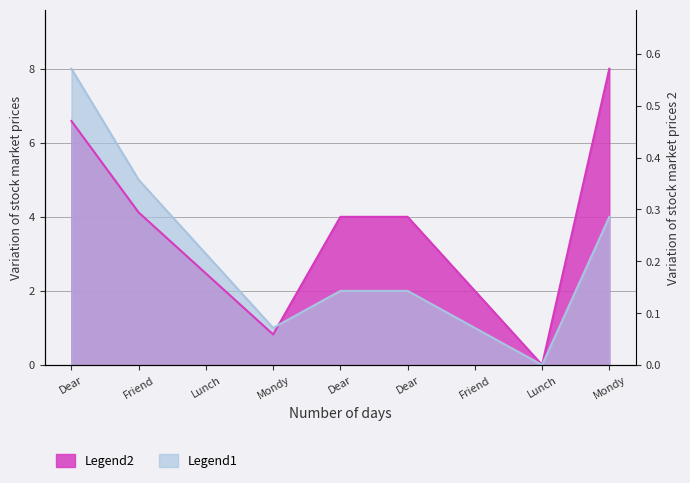

Reading left to right, what are all the values shown in this chart?

Legend1: Dear=8.0	Friend=5.0	Lunch=3.0	Mondy=1.0	Dear=2.0	Dear=2.0	Friend=1.0	Lunch=0.0	Mondy=4.0
Legend2: Dear=6.6	Friend=4.1	Lunch=2.5	Mondy=0.8	Dear=4.0	Dear=4.0	Friend=2.0	Lunch=0.0	Mondy=8.0